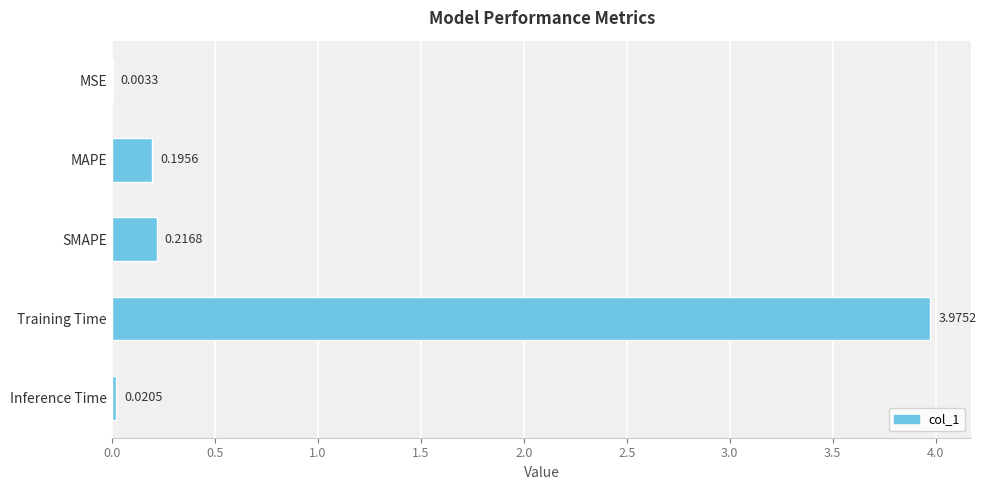

What is the change in value from MSE to MAPE?

+0.2